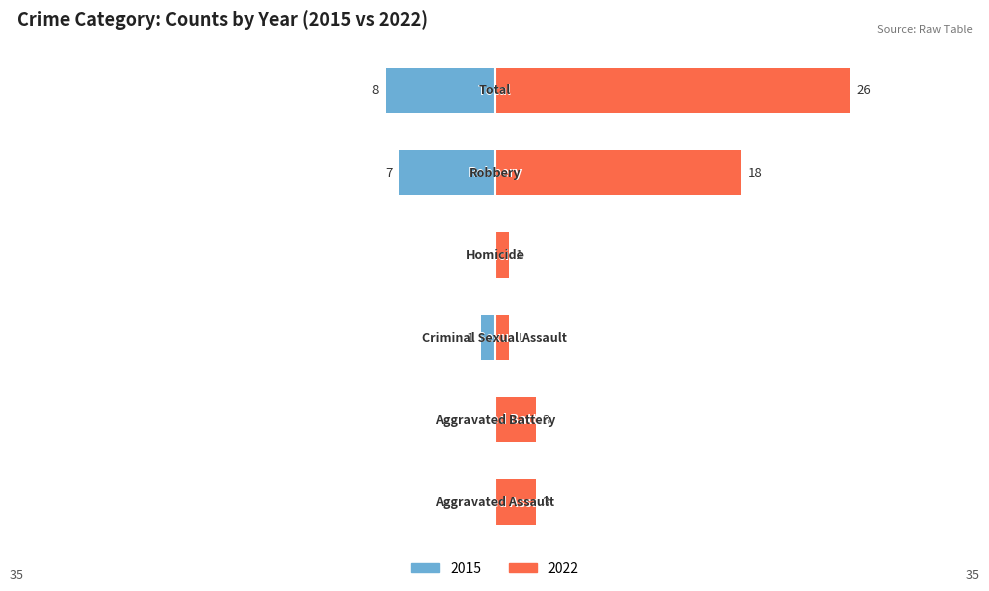

Which series has the largest total across all categories?

2022